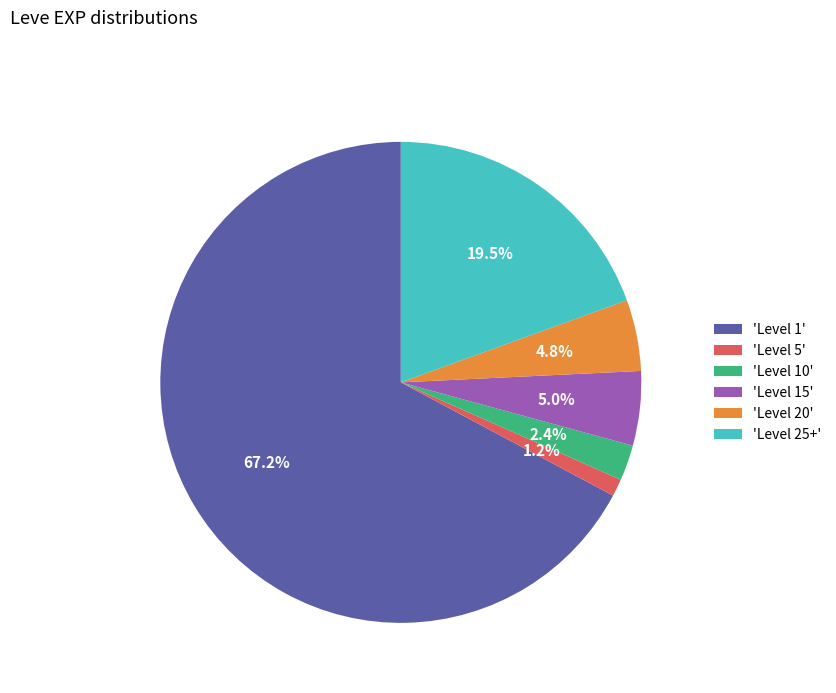

Does 'Level 1' account for over 50% of the chart?

Yes